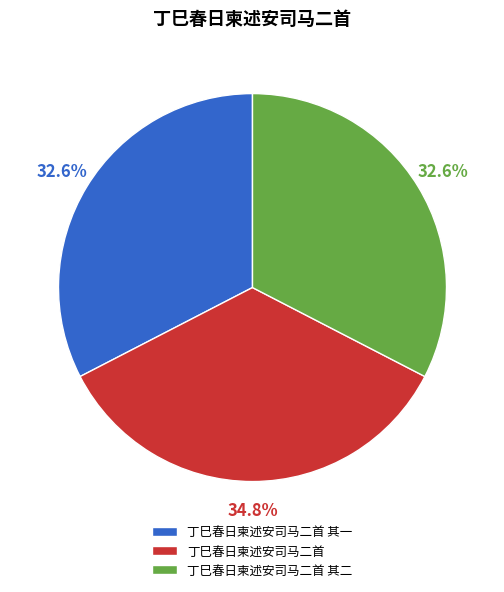

How many slices are in this pie chart?

3